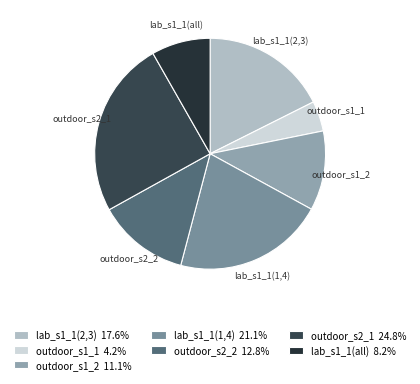

Which category has the biggest portion of the pie?

outdoor_s2_1(1,2,self)